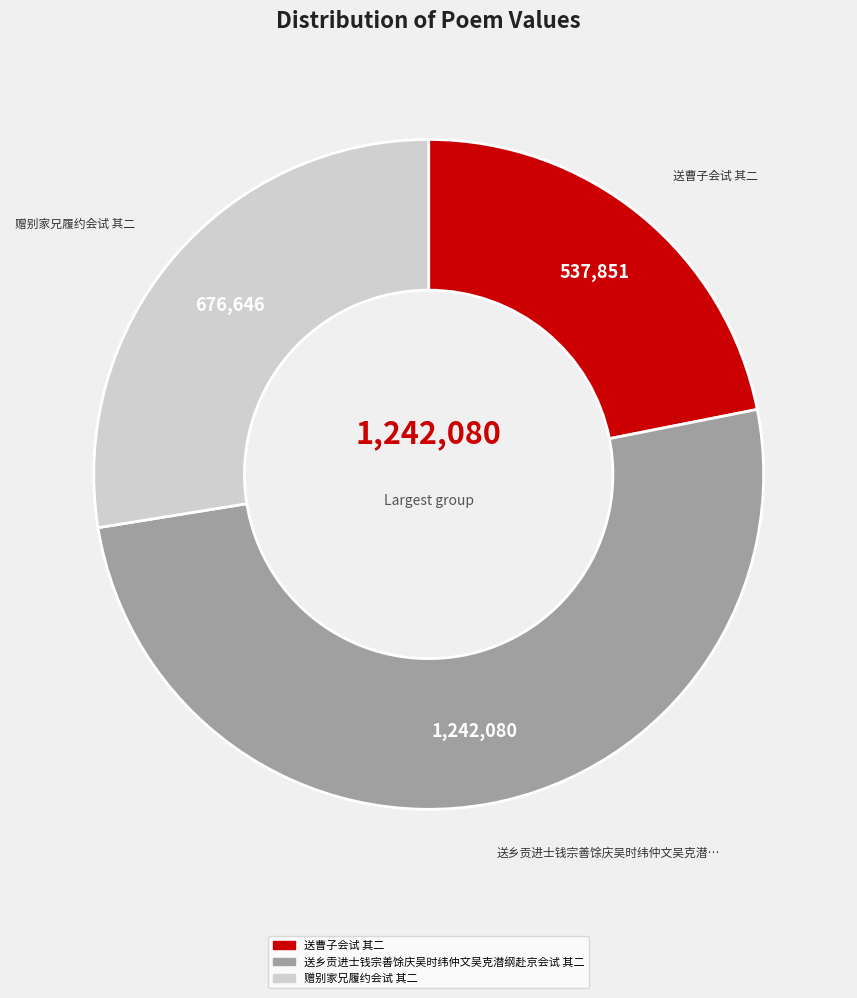

True or false: 送乡贡进士钱宗善馀庆吴时纬仲文吴克潜纲赴京会试 其二 accounts for 51% of the total.

True